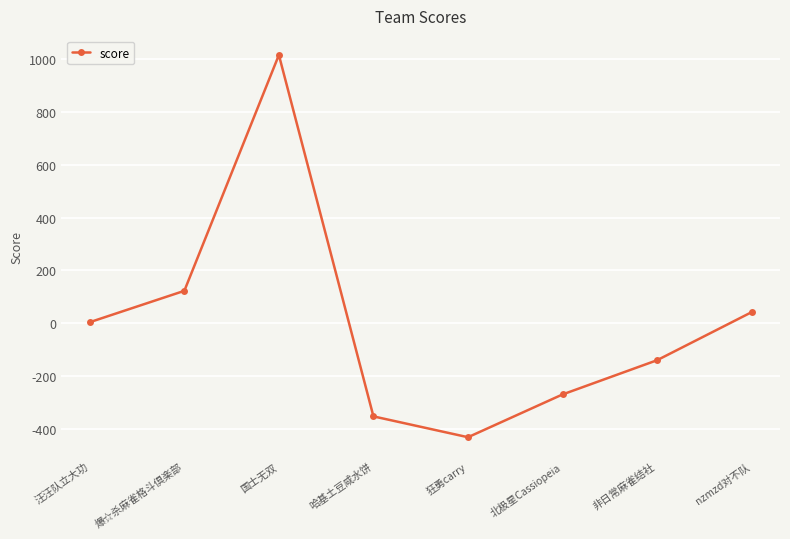

How many points are higher than both their immediate neighbors (excluding endpoints)?

1